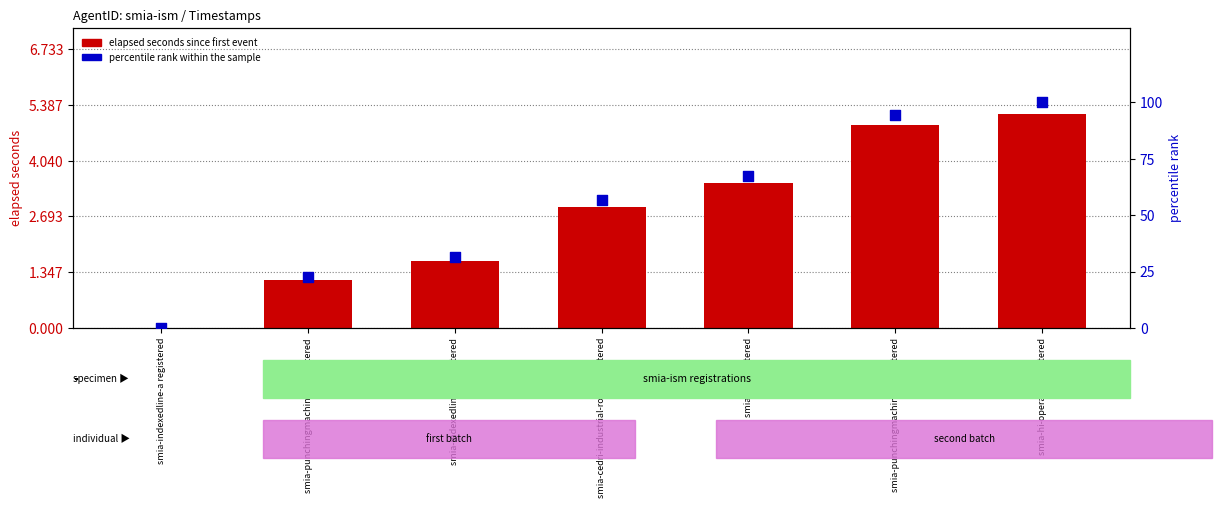

What are all the series names shown in the legend?

elapsed seconds, percentile rank within the sample